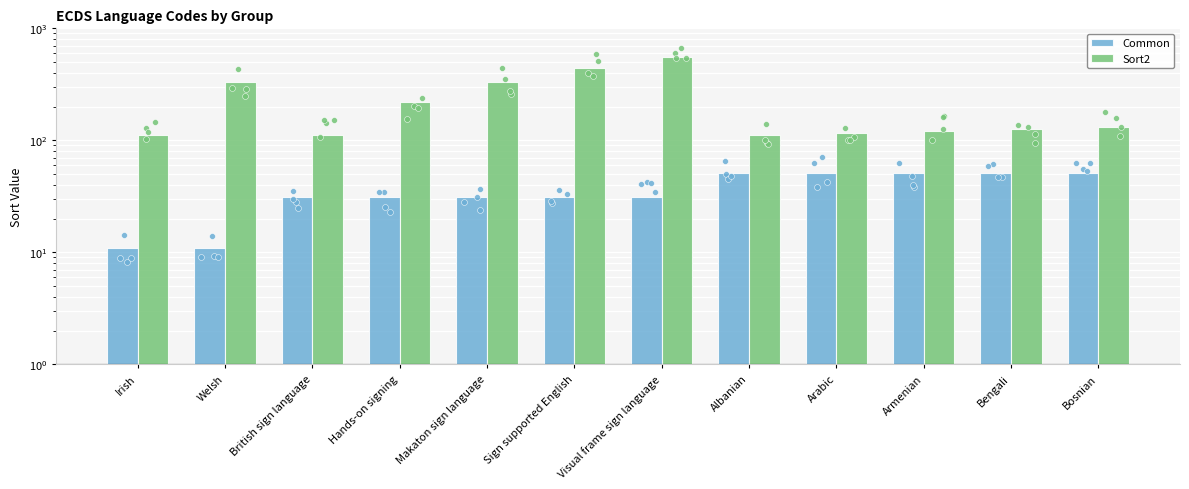

Is the value of Common at Bosnian greater than the value of Sort2 at Albanian?

No